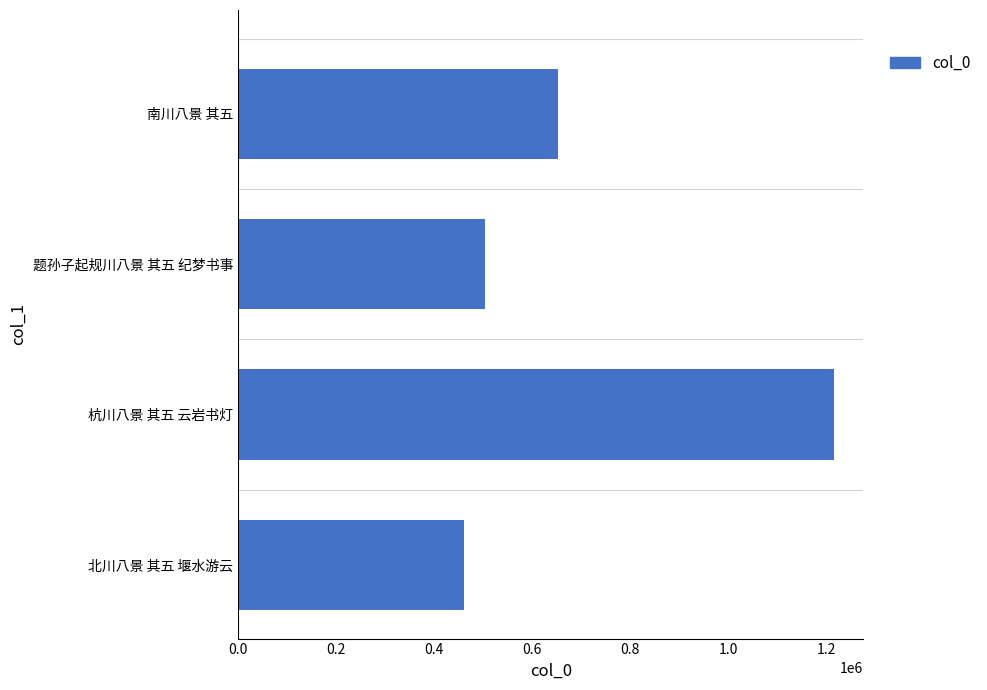

List the labels in order of value, largest first.

杭川八景 其五 云岩书灯, 南川八景 其五, 题孙子起规川八景 其五 纪梦书事, 北川八景 其五 堰水游云